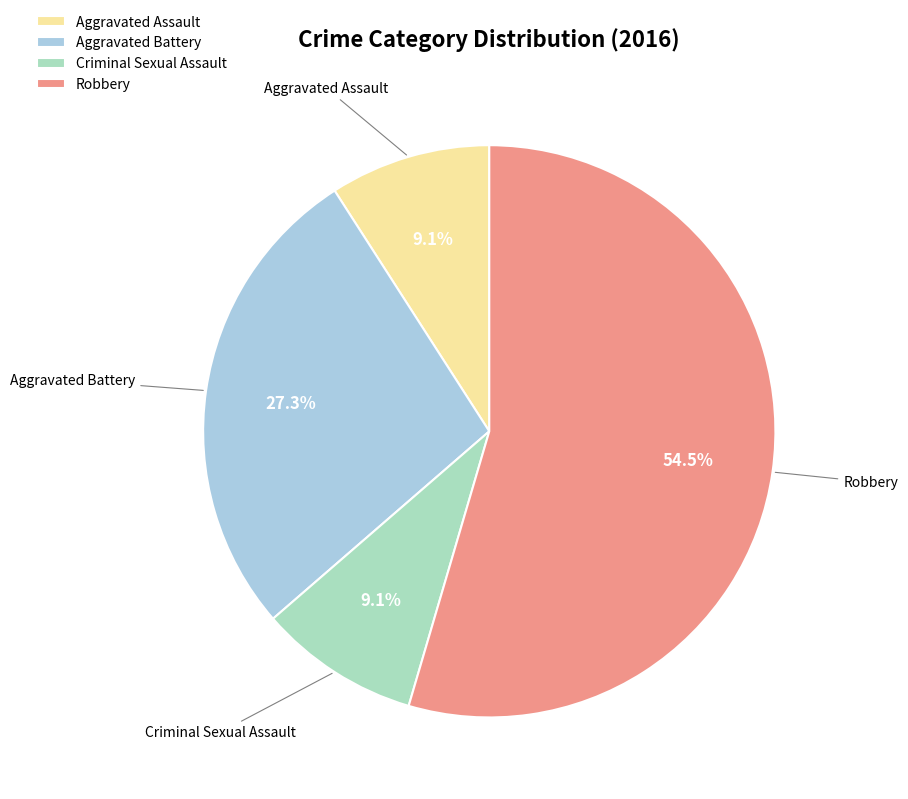

What is the ratio of the value at Aggravated Assault to the value at Aggravated Battery?

0.3